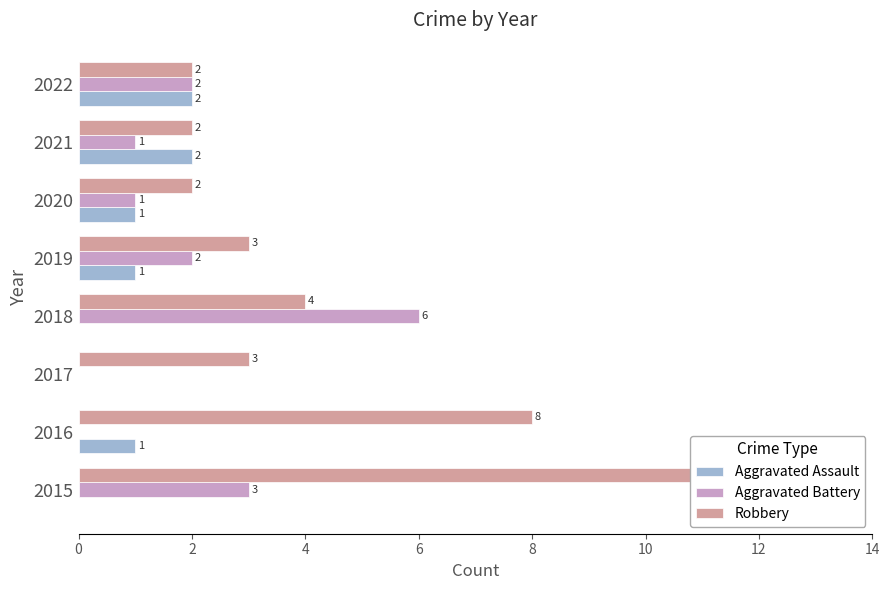

Does the chart contain stacked bars?

No